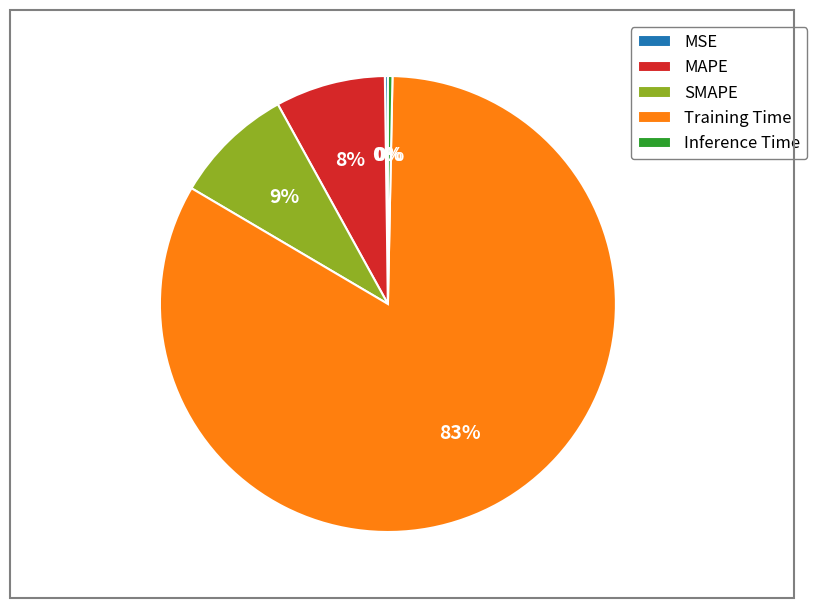

Which slice is the largest?

Training Time